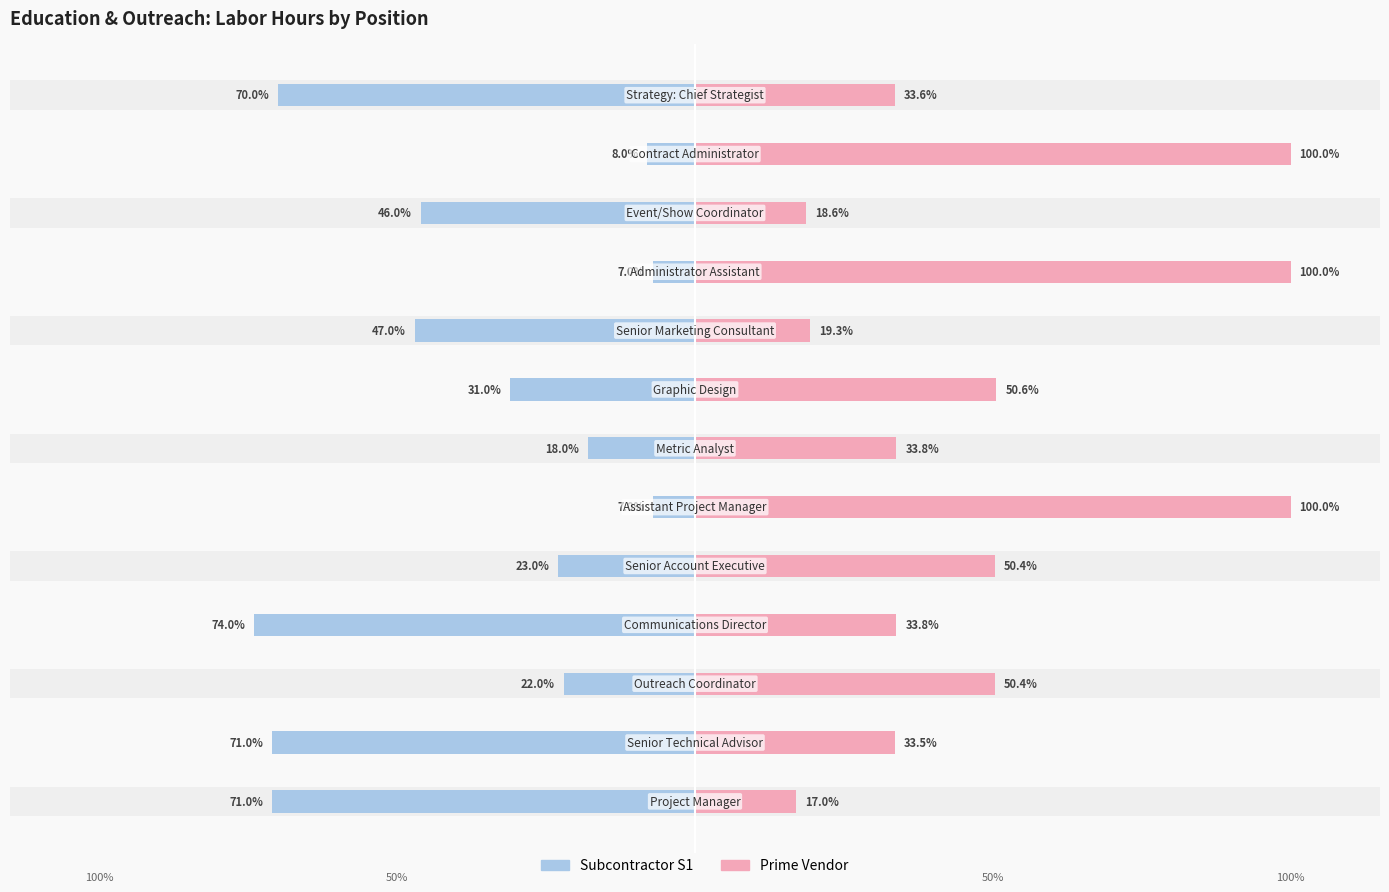

What is the highest value of the Subcontractor S1 series?

-7.0